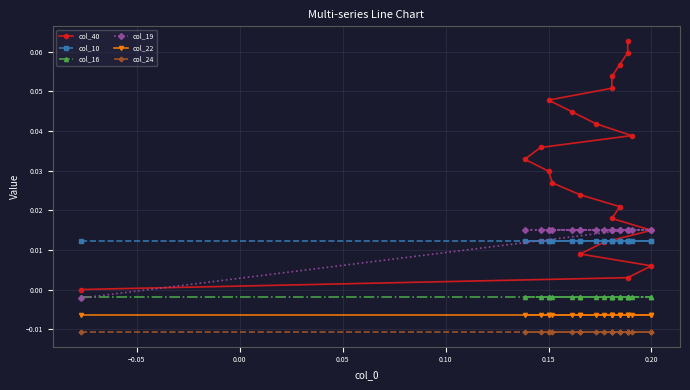

Is it true that col_22 equals -0.0 at 18?

False